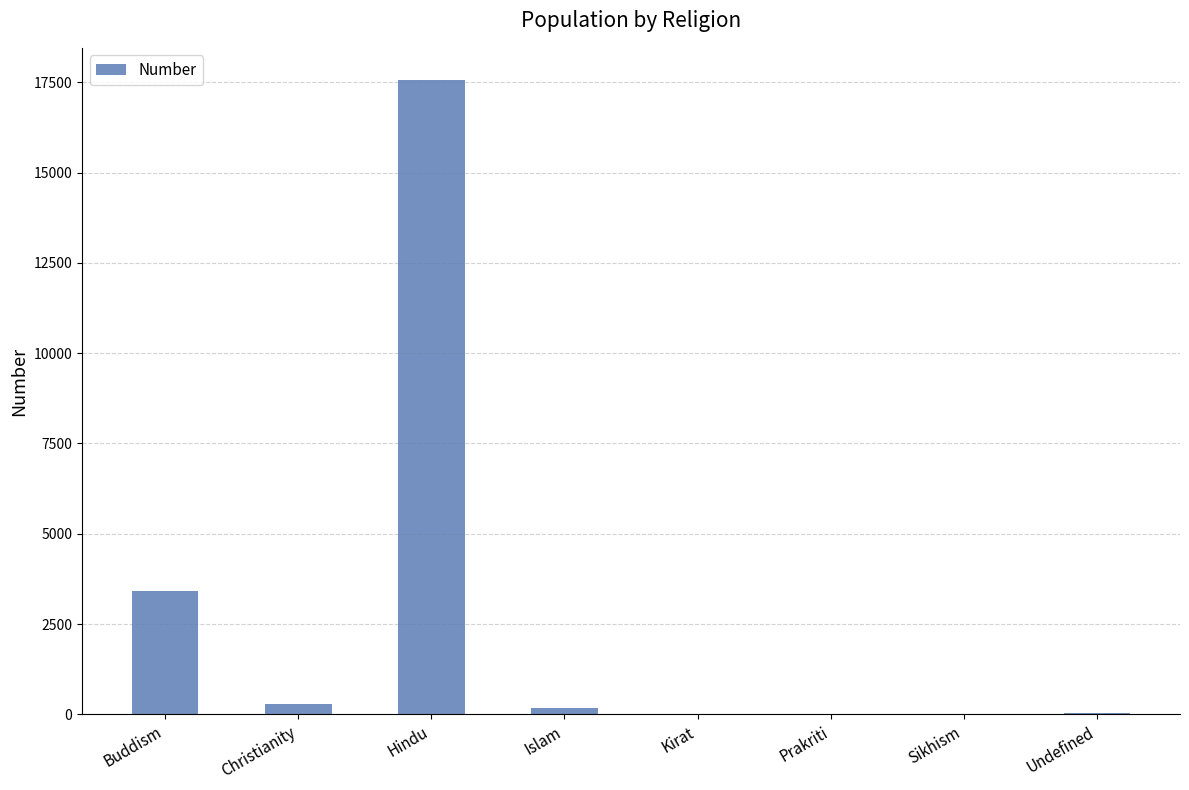

Which label corresponds to the largest value in the chart?

Hindu